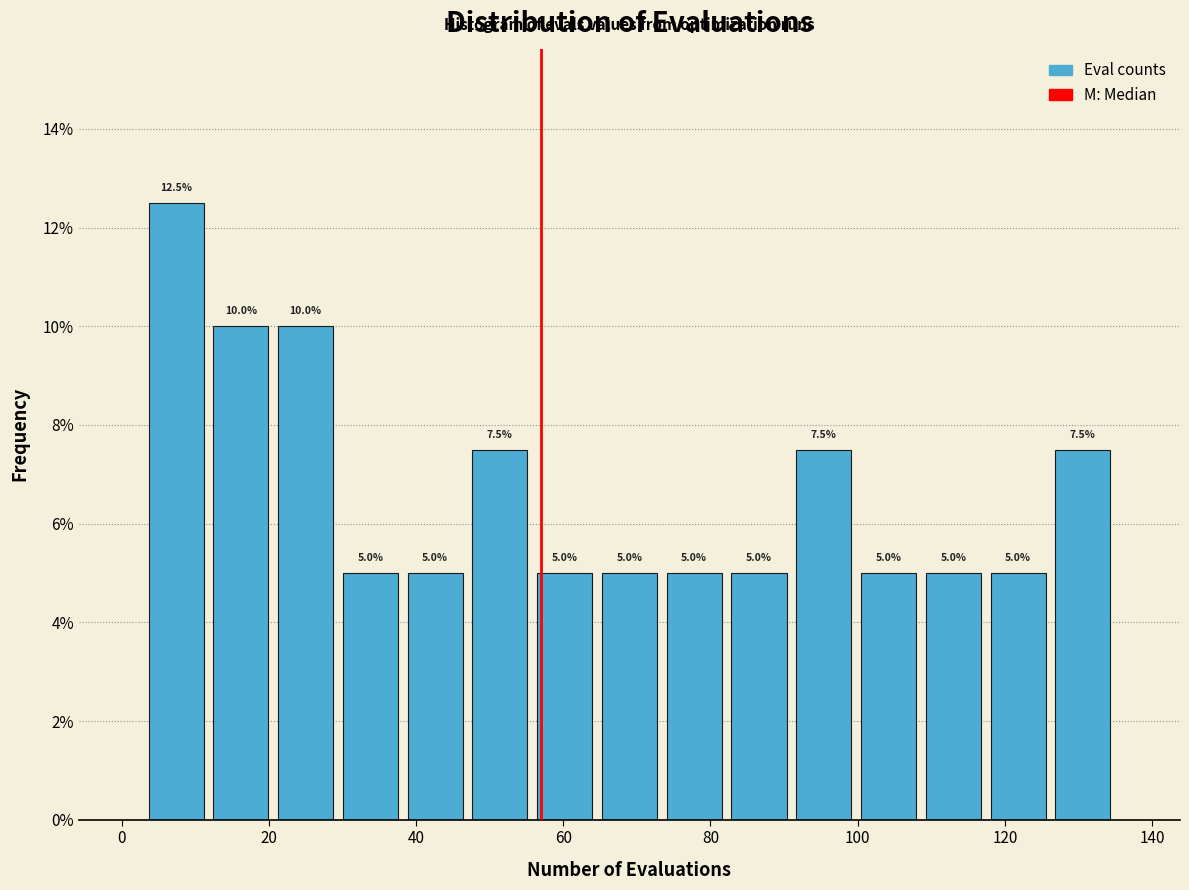

Which range on the x-axis has the tallest bar?

3.0 to 11.8